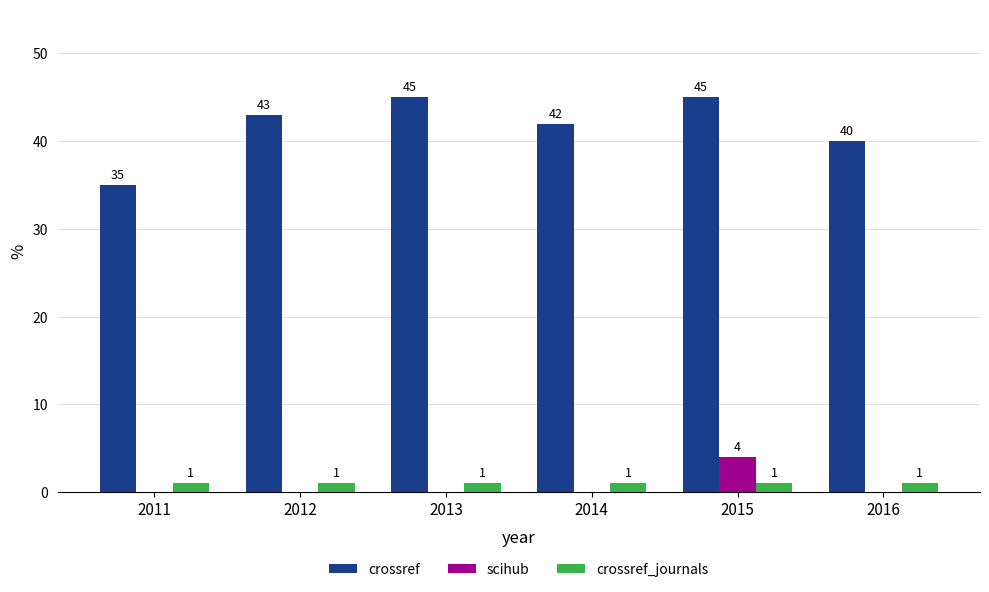

Reading right to left, what are all the values shown in this chart?

crossref: 2016=40	2015=45	2014=42	2013=45	2012=43	2011=35
scihub: 2016=0	2015=4	2014=0	2013=0	2012=0	2011=0
crossref_journals: 2016=1	2015=1	2014=1	2013=1	2012=1	2011=1